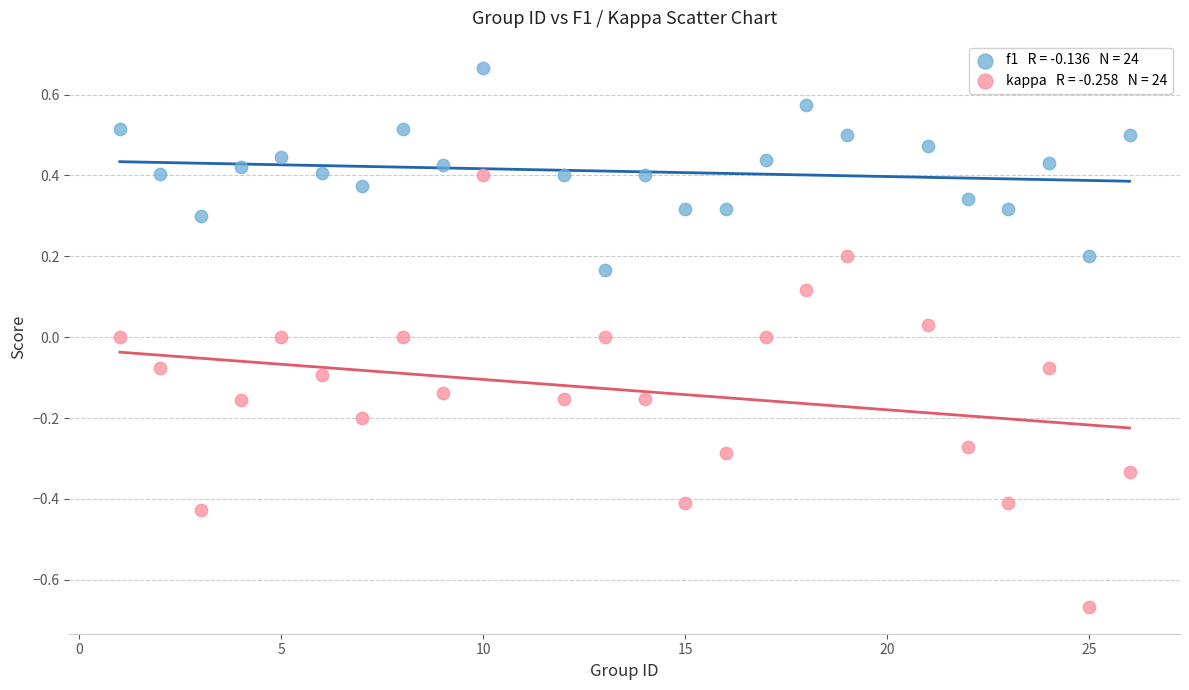

Across all data points, what is the range of Y values (max minus min)?

1.3